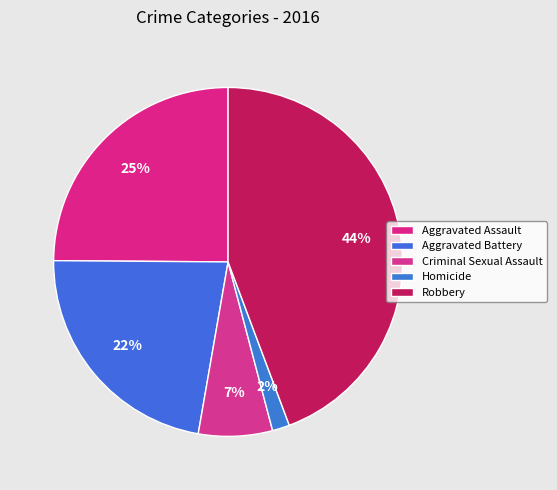

Which slice is the largest?

Robbery